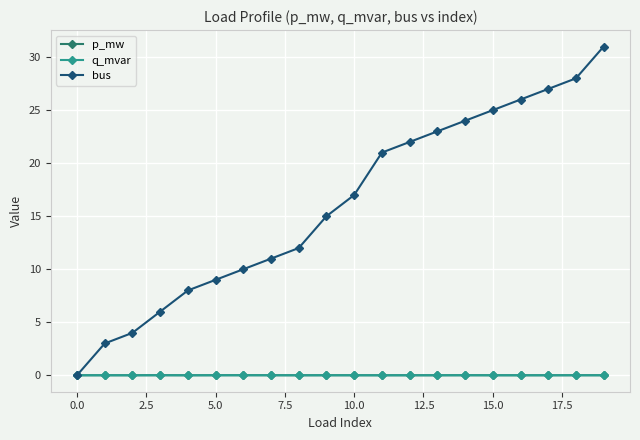

Which series has the widest spread of values?

bus